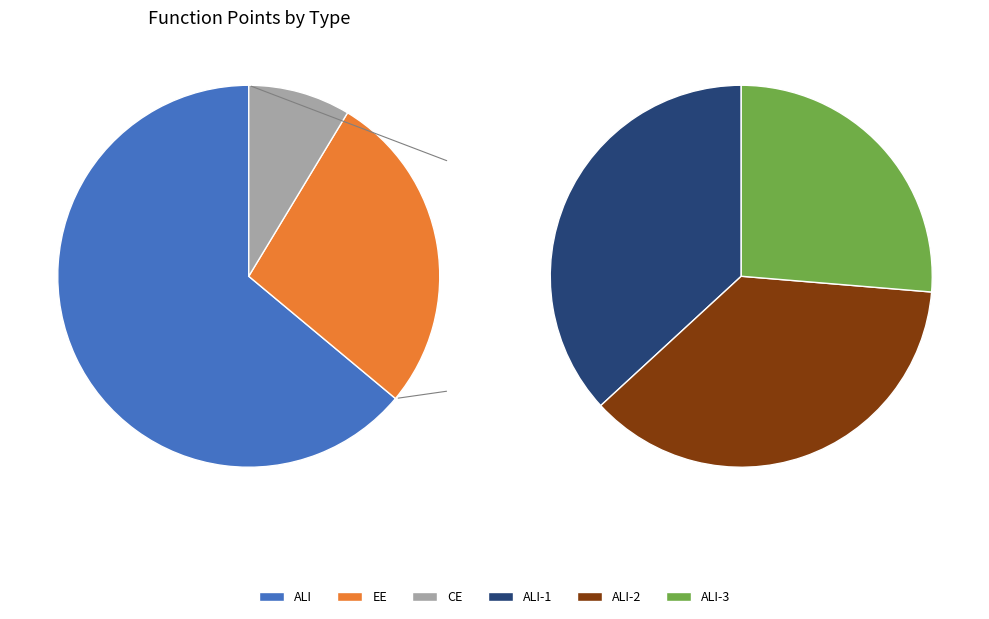

What is the change in value from 5 to 26?

-4